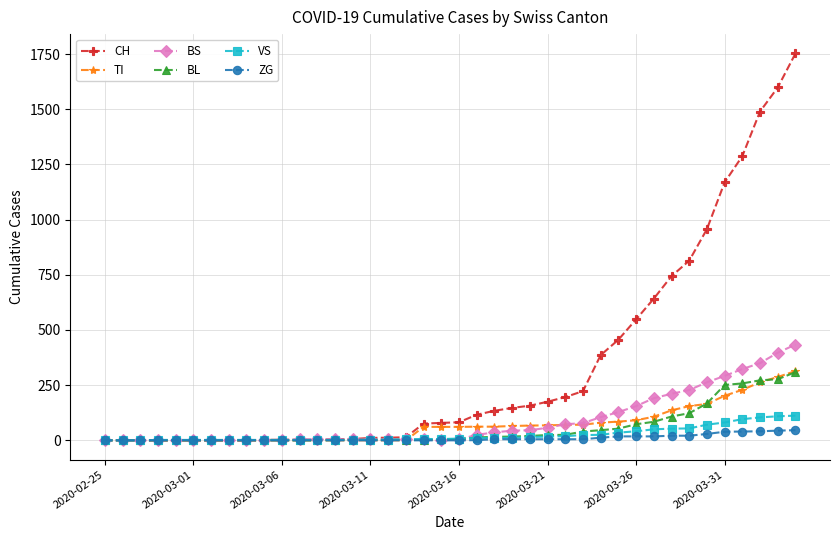

Which series has the largest total across all categories?

CH